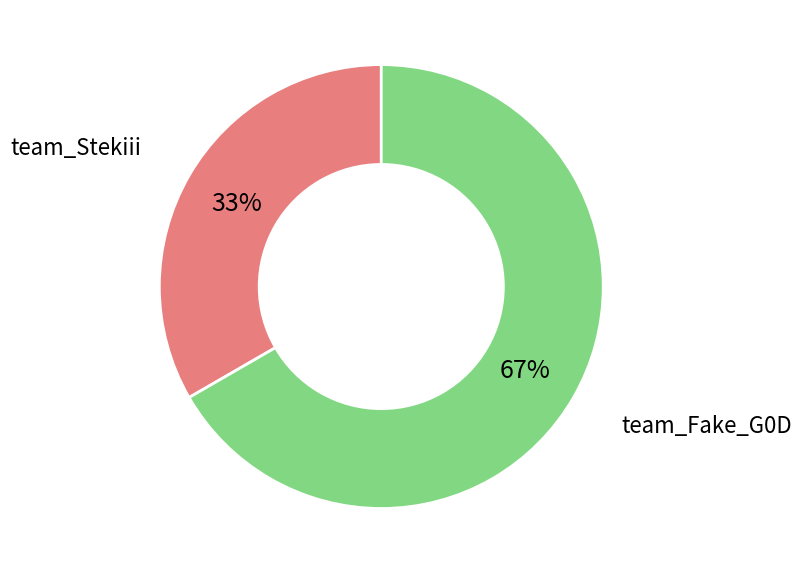

How many segments does this pie chart have?

2